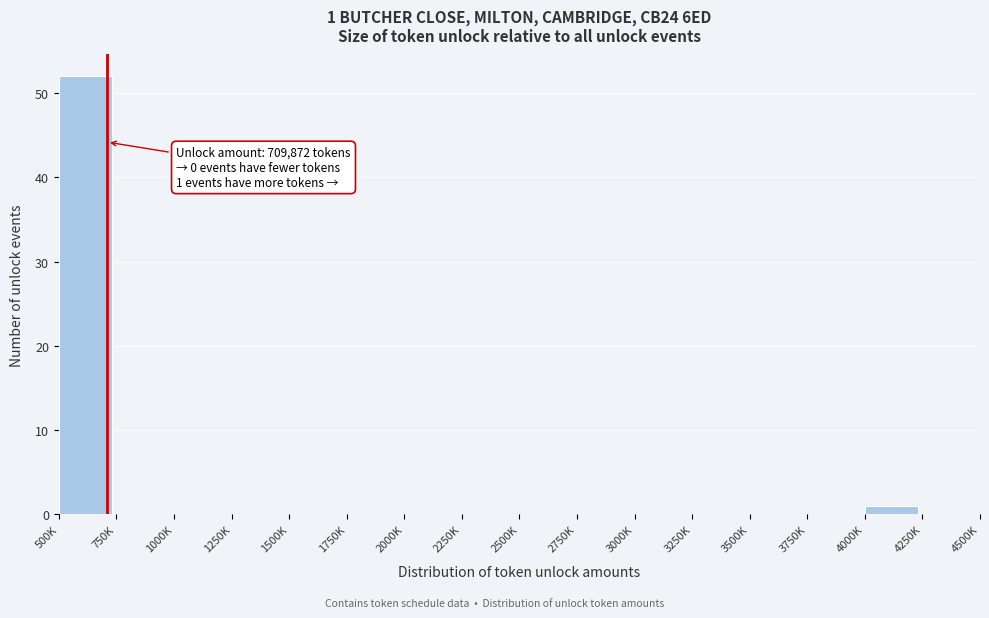

Reading right to left, transcribe all the data shown in this chart.

4250K=0	4000K=1	3750K=0	3500K=0	3250K=0	3000K=0	2750K=0	2500K=0	2250K=0	2000K=0	1750K=0	1500K=0	1250K=0	1000K=0	750K=0	500K=52